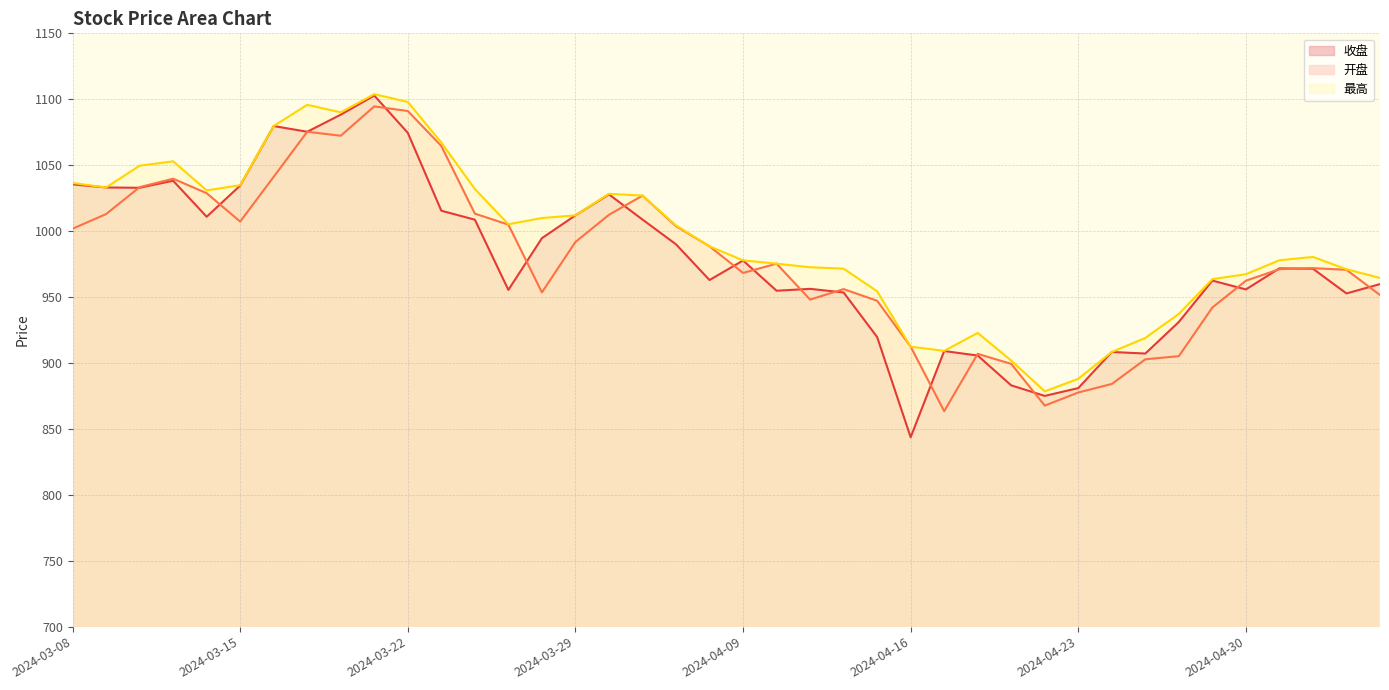

What is the difference between the maximum and second lowest values in the 收盘 series?

227.8